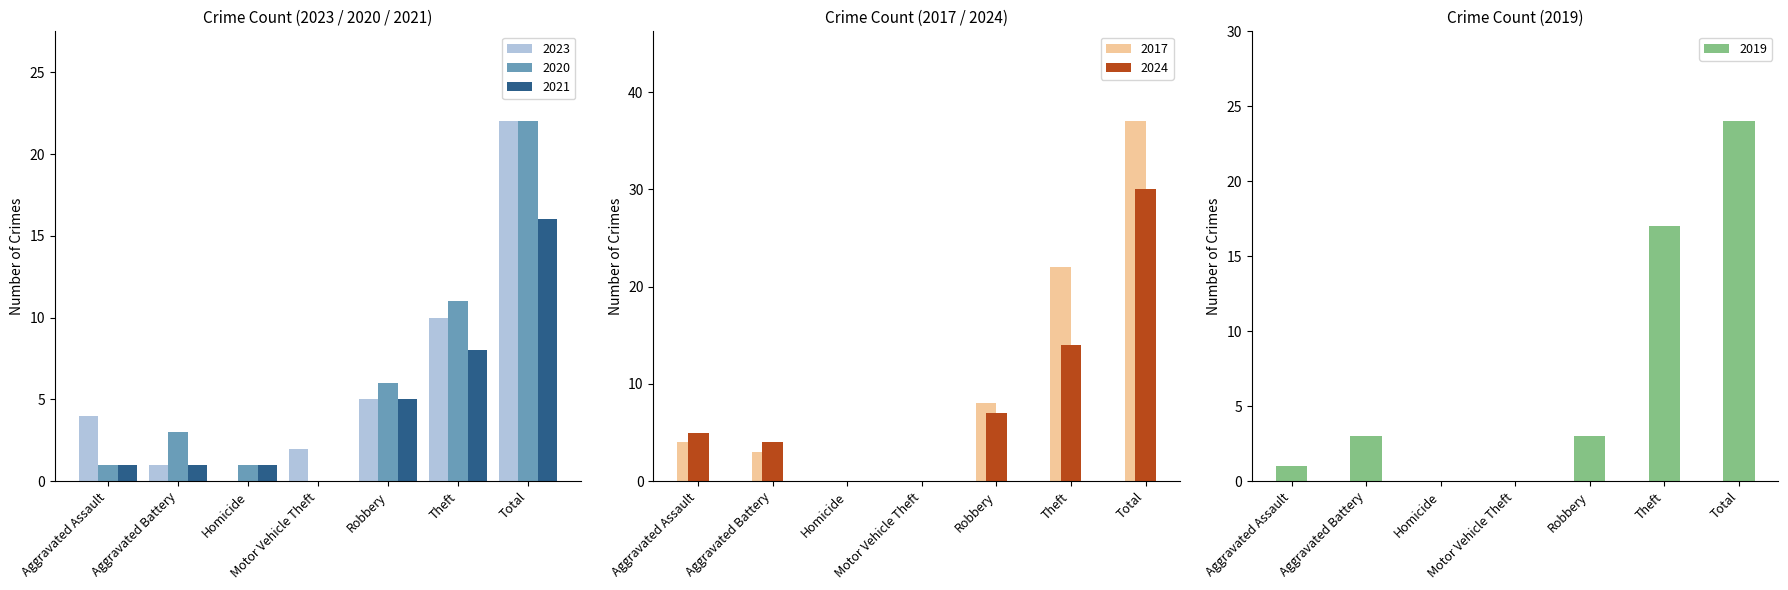

What is the label of the 7th bar from the left?

Total